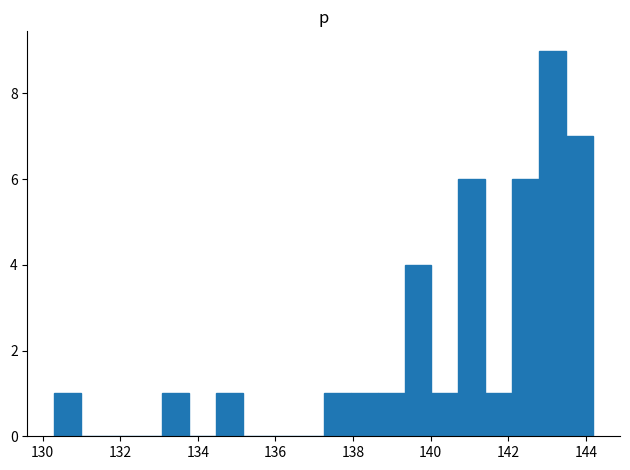

Around what value on the x-axis is the tallest bar? Give the approximate position of its centre, as read against the axis.

143.2